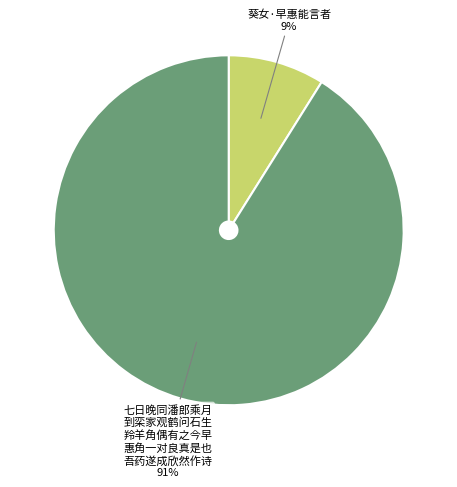

Combined, do 七日晚同潘郎乘月 到栾家观鹤问石生 羚羊角偶有之今早 惠角一对良真是也 吾药遂成欣然作诗 and 葵女·早惠能言者 account for over 50%?

Yes